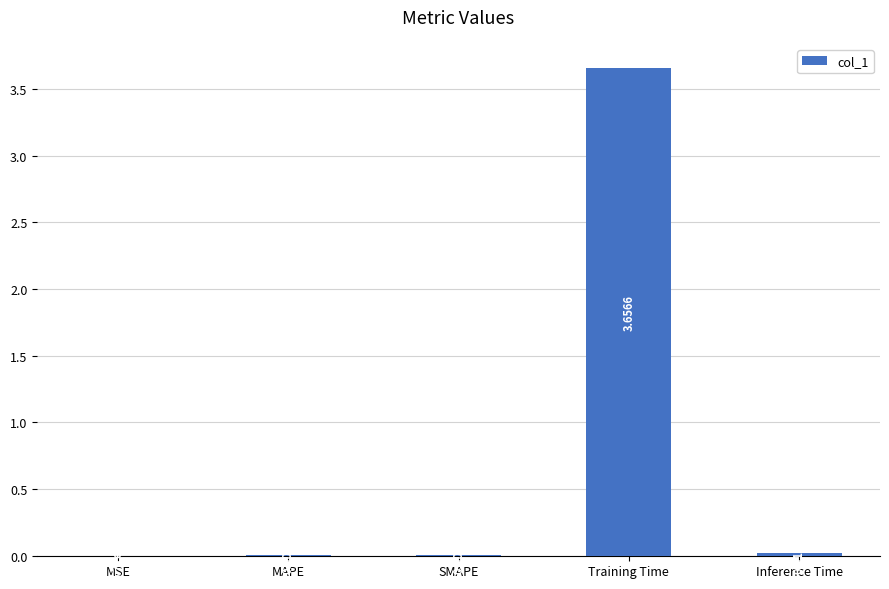

At which label is the value closest to 1?

Inference Time